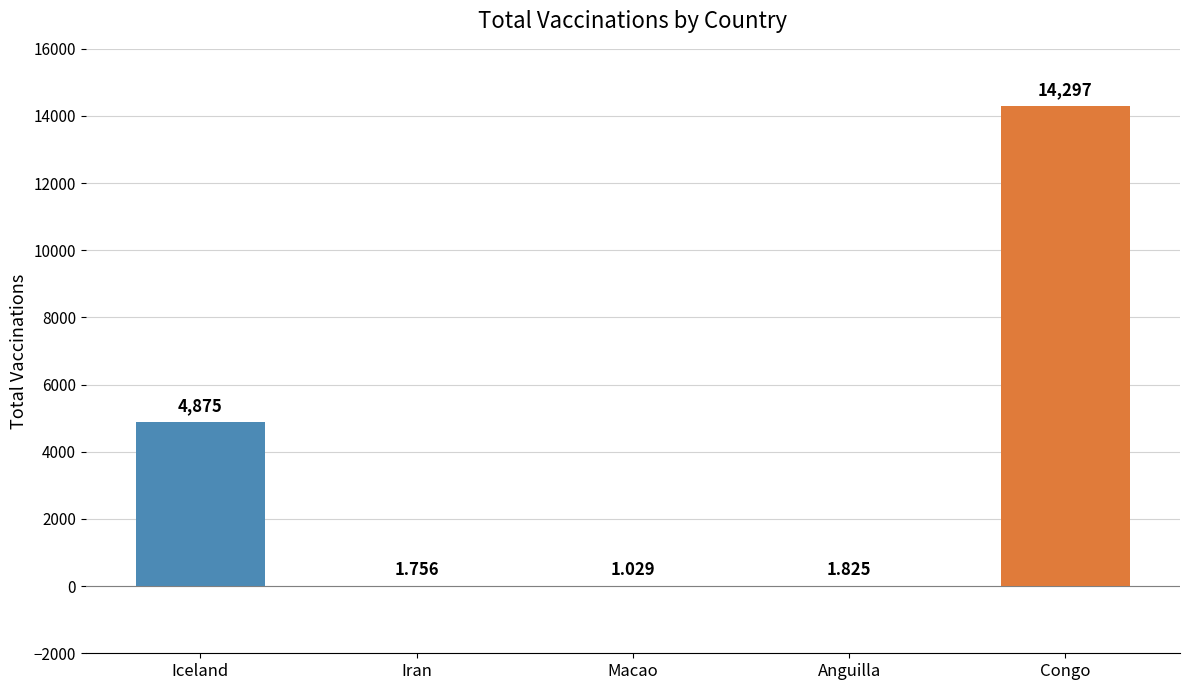

Count the number of categories in the chart.

5